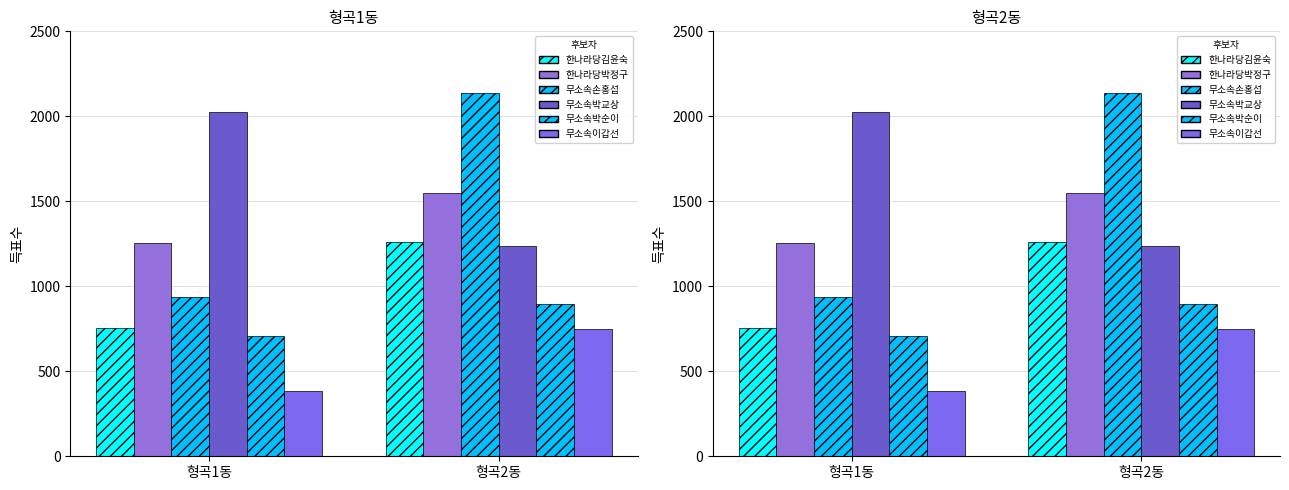

At which label does 무소속박교상 reach its minimum?

형곡2동